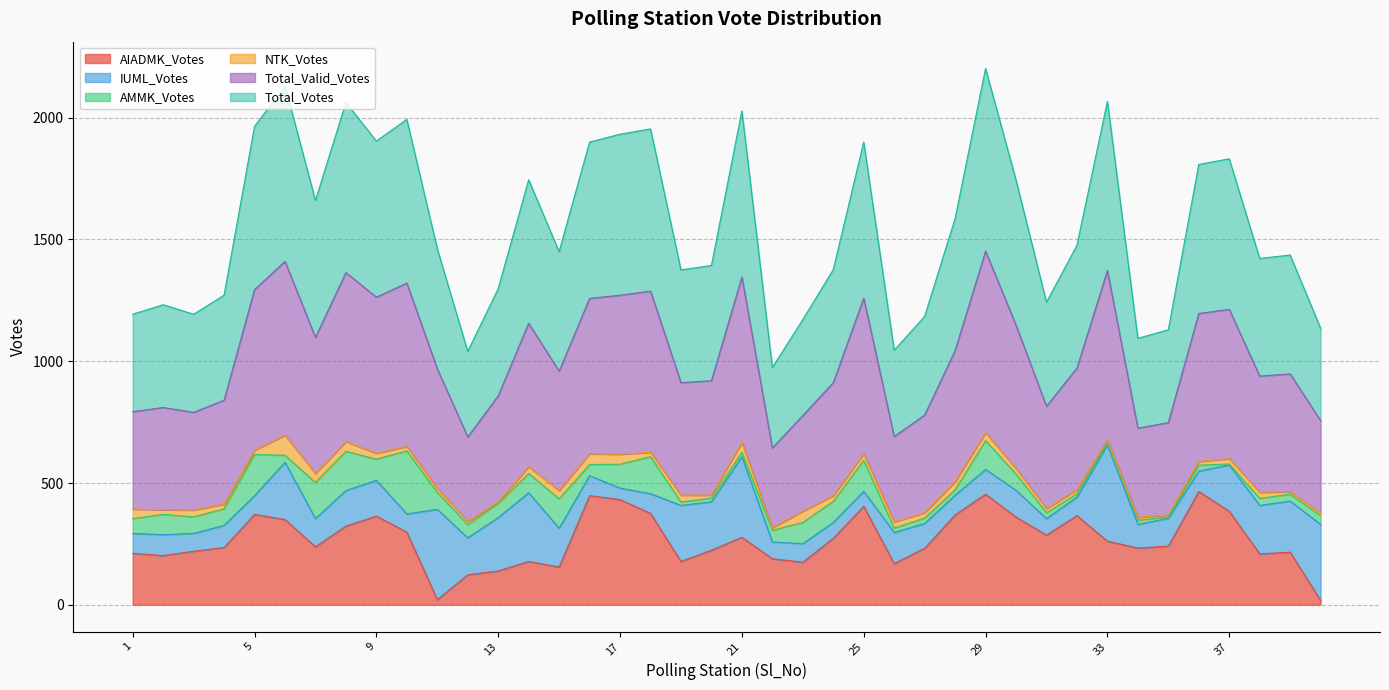

True or false: Total_Votes and Total_Valid_Votes intersect in this chart.

False